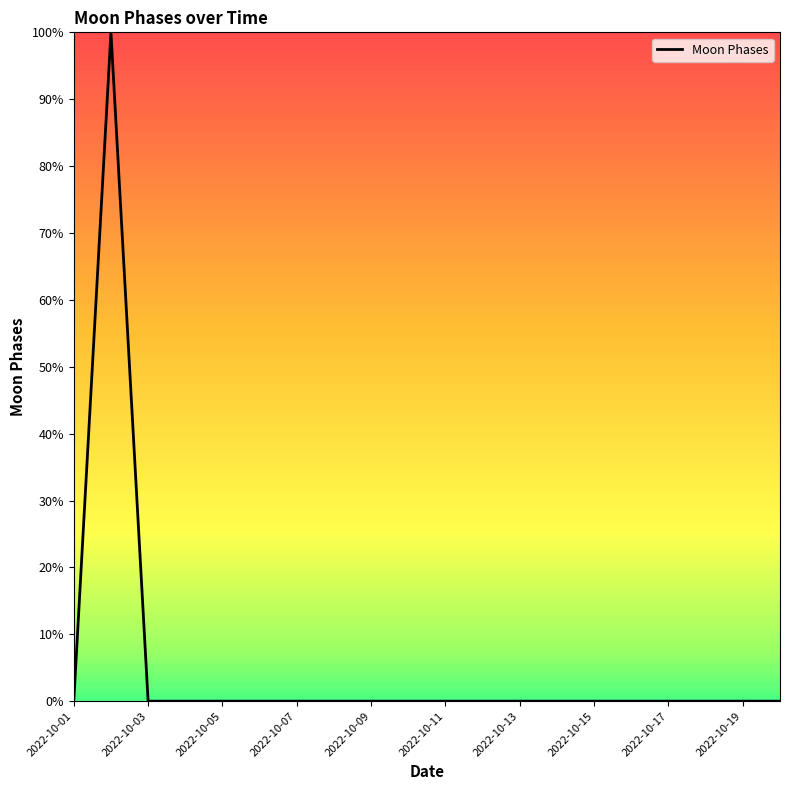

What is the greatest value displayed?

100